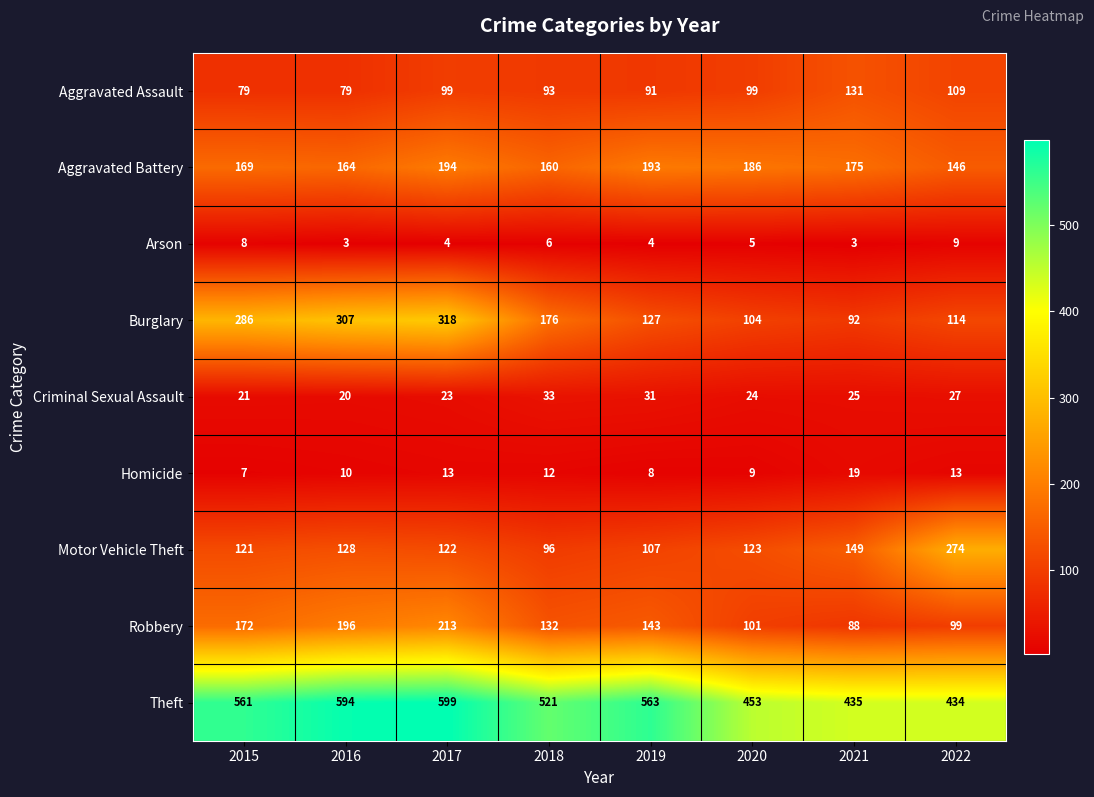

Is it true that Robbery equals 124 at 2021?

False